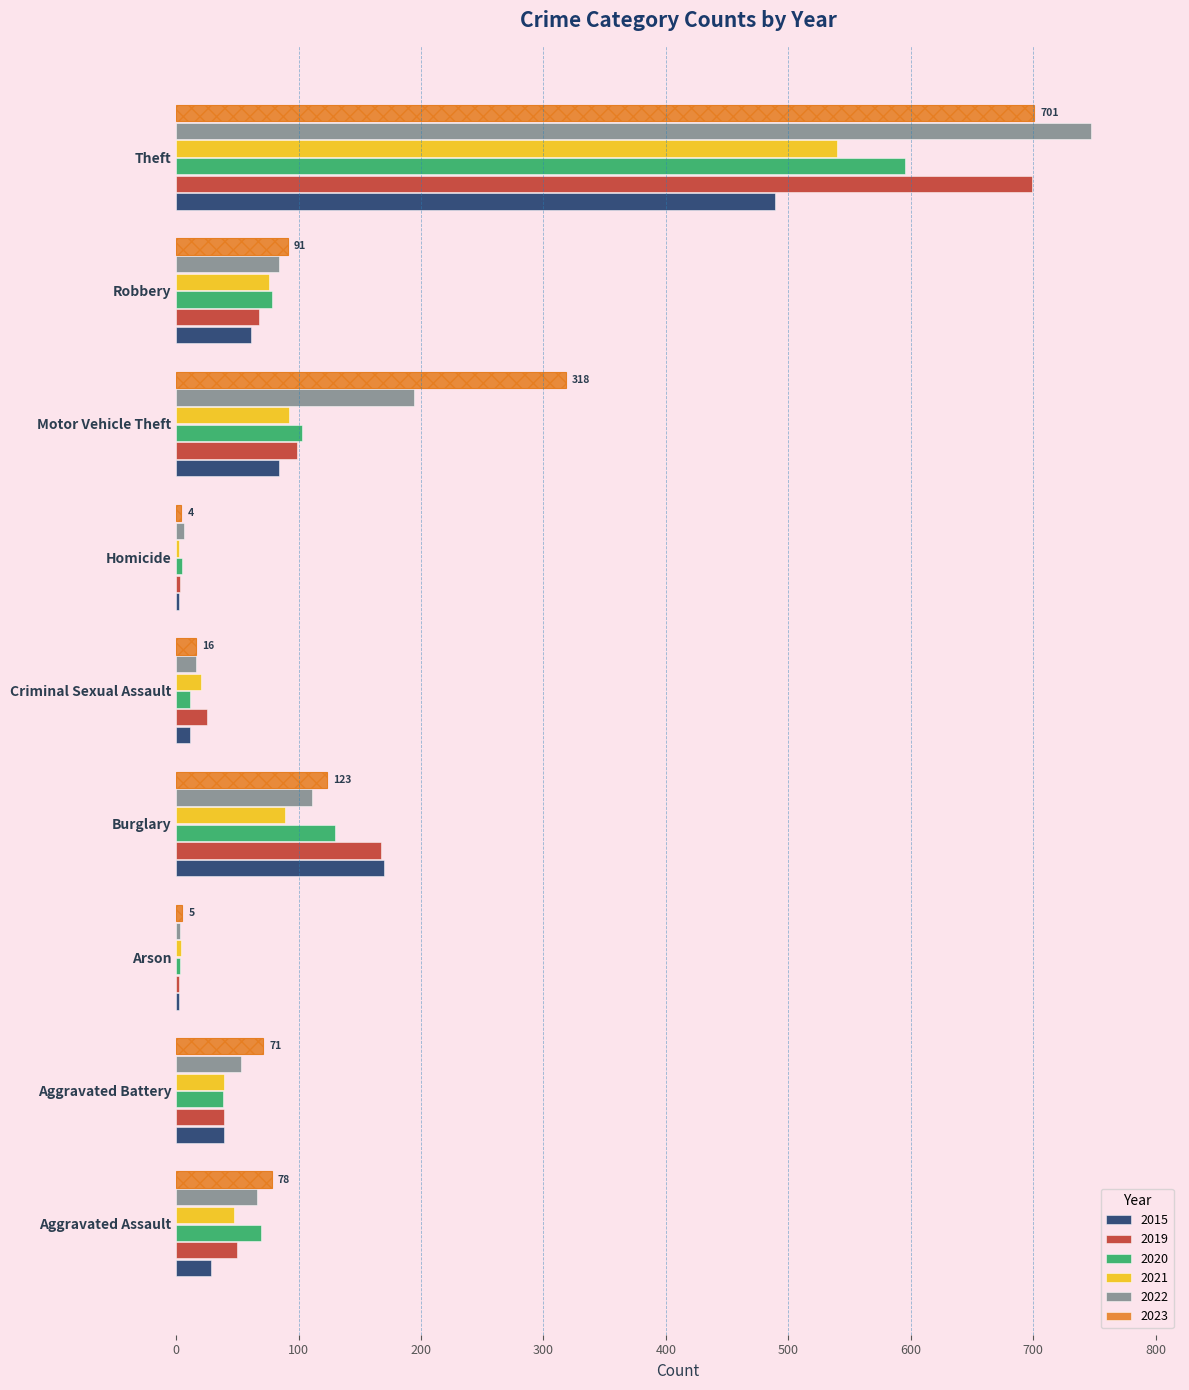

Is it true that 2023 equals 71 at Aggravated Battery?

True